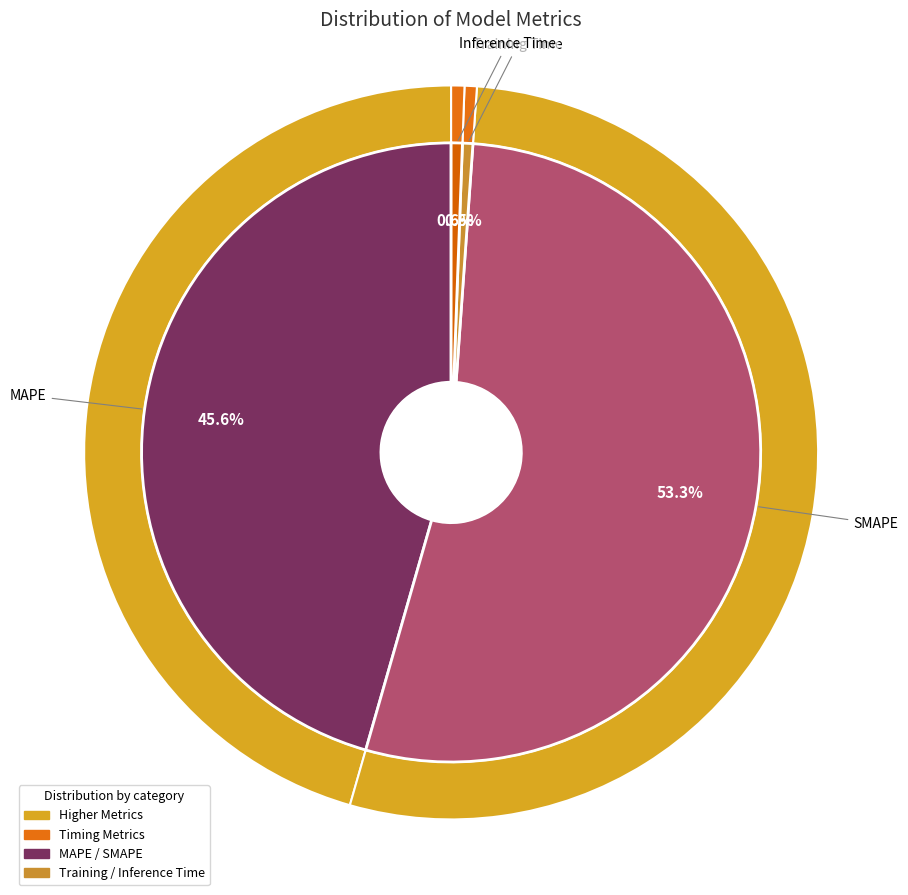

To the nearest percent, what percentage of the pie is Inference Time?

1%